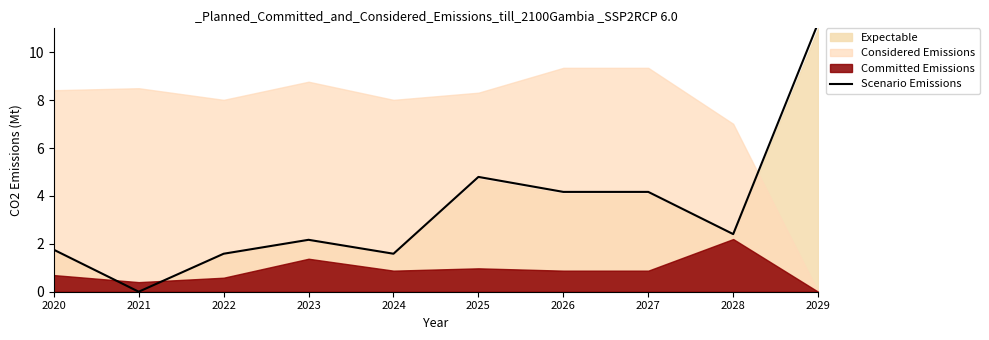

Where is the data nearest to the value 5?

2025